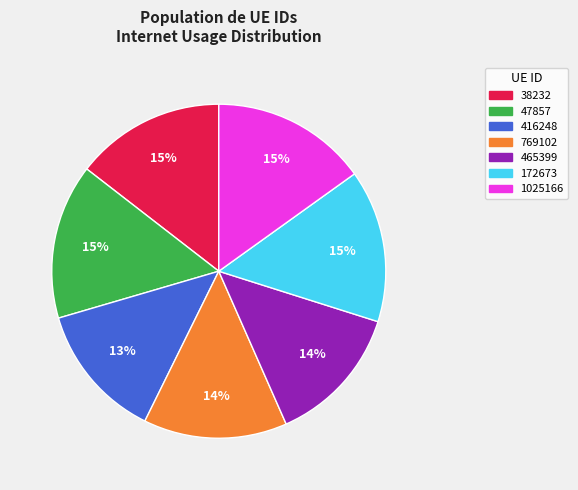

Is it true that 47857 is 4% of the pie?

False